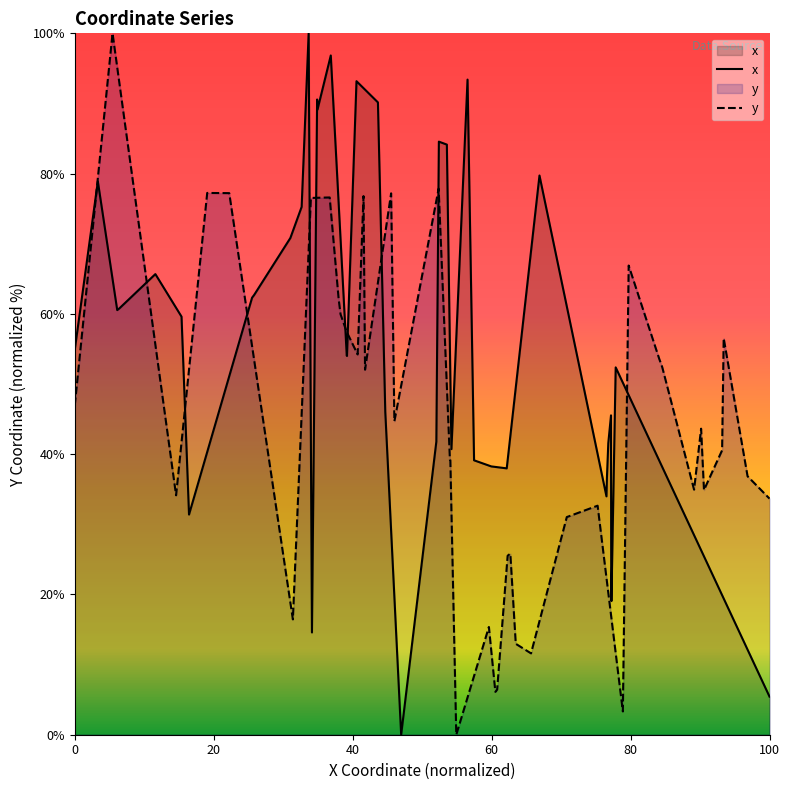

Reading left to right, list all the values displayed in this chart.

x: 54.9	78.9	60.5	60.8	65.7	63.5	59.6	31.4	62.3	62.7	70.8	75.3	100.0	14.6	90.6	89.1	96.8	54.1	54.0	93.2	90.2	46.0	0.0	41.8	84.6	84.1	40.7	93.4	39.1	38.3	38.0	79.7	34.0	36.7	41.6	45.5	22.2	19.1	52.4	5.4
y: 47.0	100.0	34.1	77.2	77.2	16.4	76.5	76.6	62.2	60.0	57.5	54.2	76.8	52.0	77.2	44.7	77.9	39.2	39.1	0.0	15.4	6.1	6.4	25.5	25.8	13.0	11.6	31.0	32.7	3.3	66.9	53.6	52.4	34.9	43.6	34.9	40.5	56.5	36.8	33.7